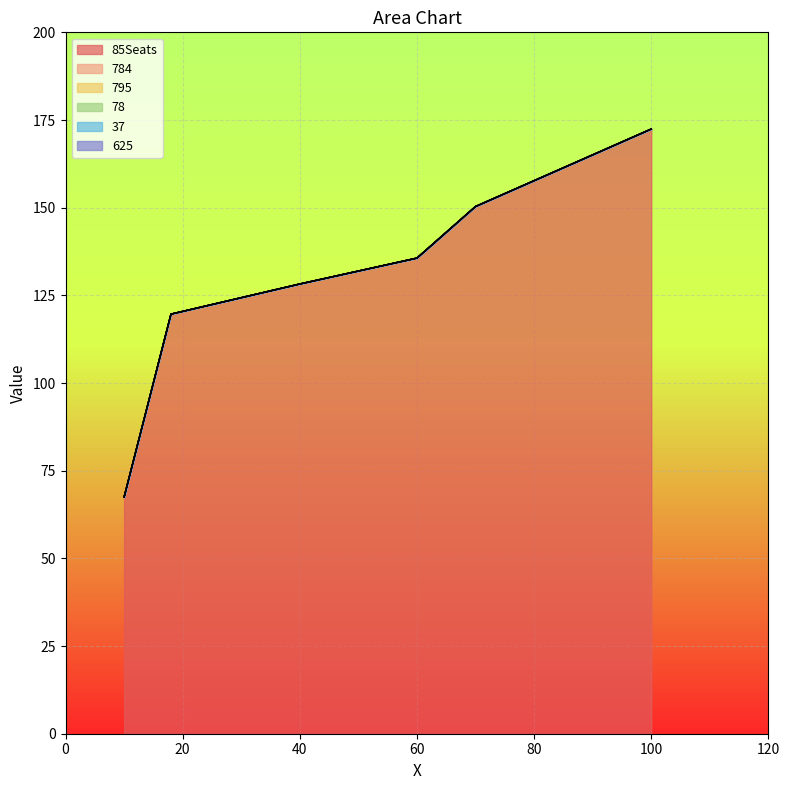

How many values in the 85Seats series are below 135?

3